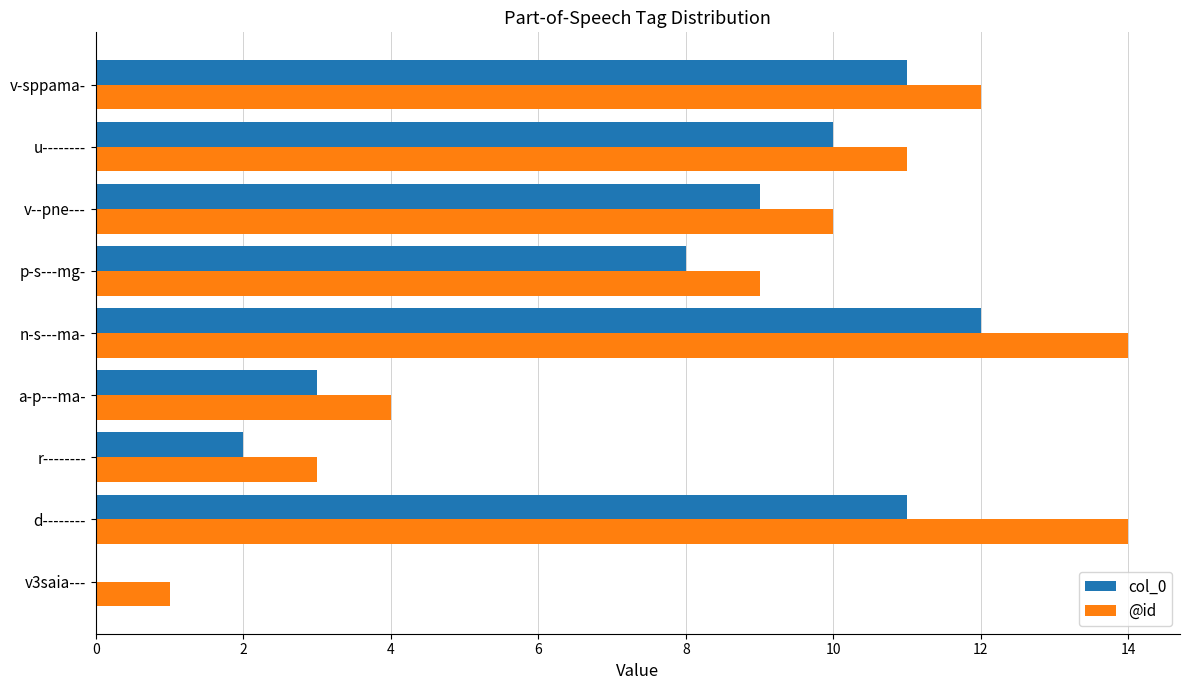

The value of @id at d-------- is 4. True or false?

False